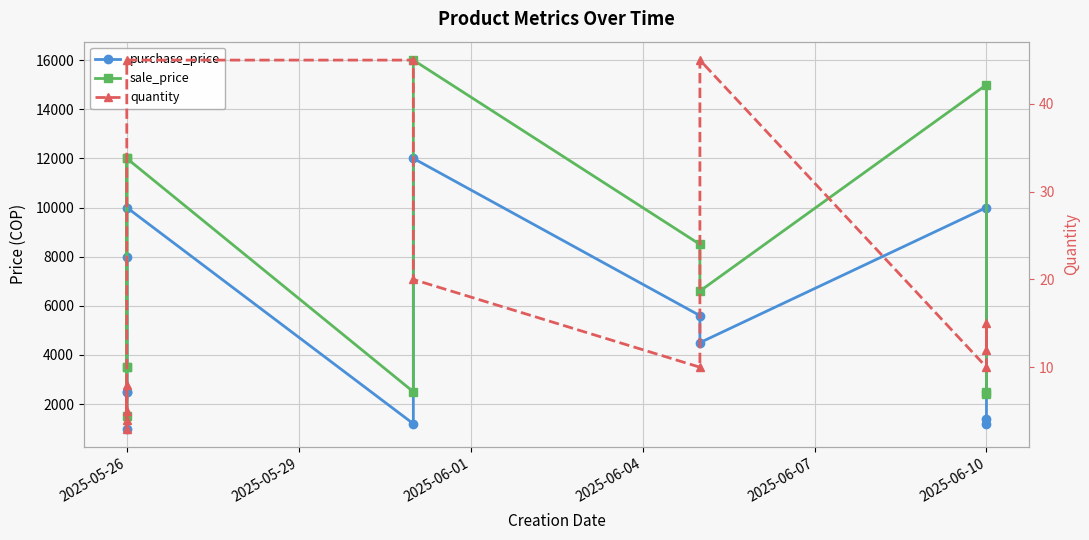

At 2025-05-26, list the series in order from largest to smallest.

sale_price, purchase_price, quantity